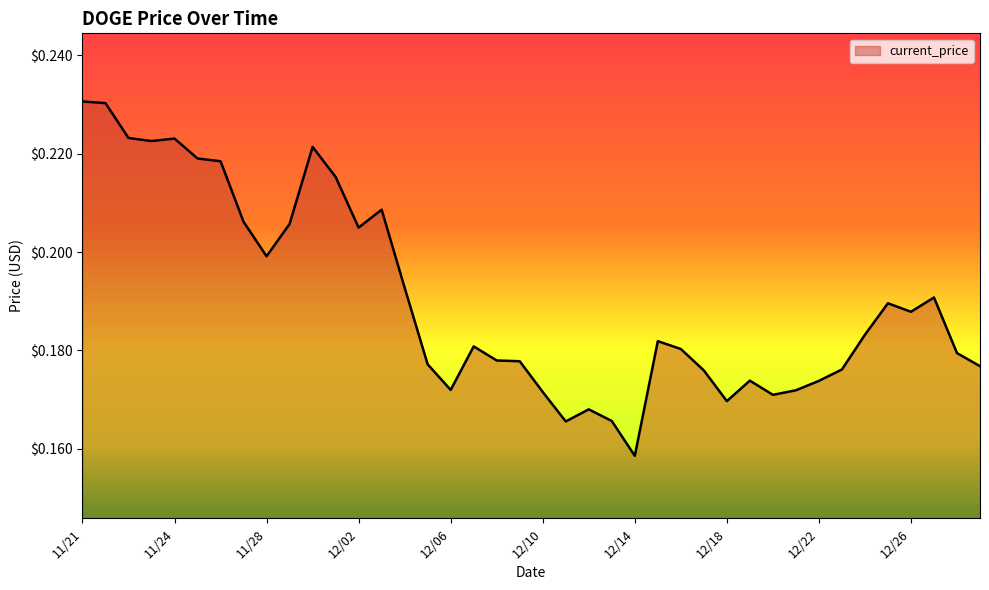

At which category does the data reach its first local peak?

11/24